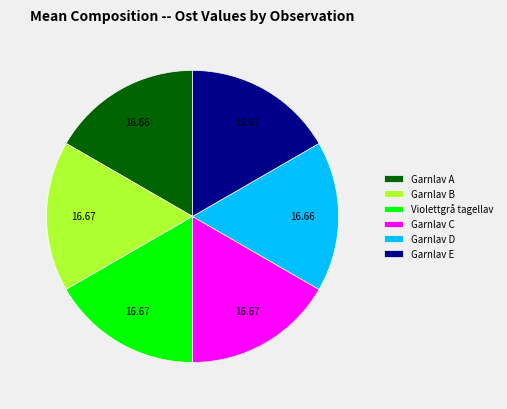

How many segments does this pie chart have?

6